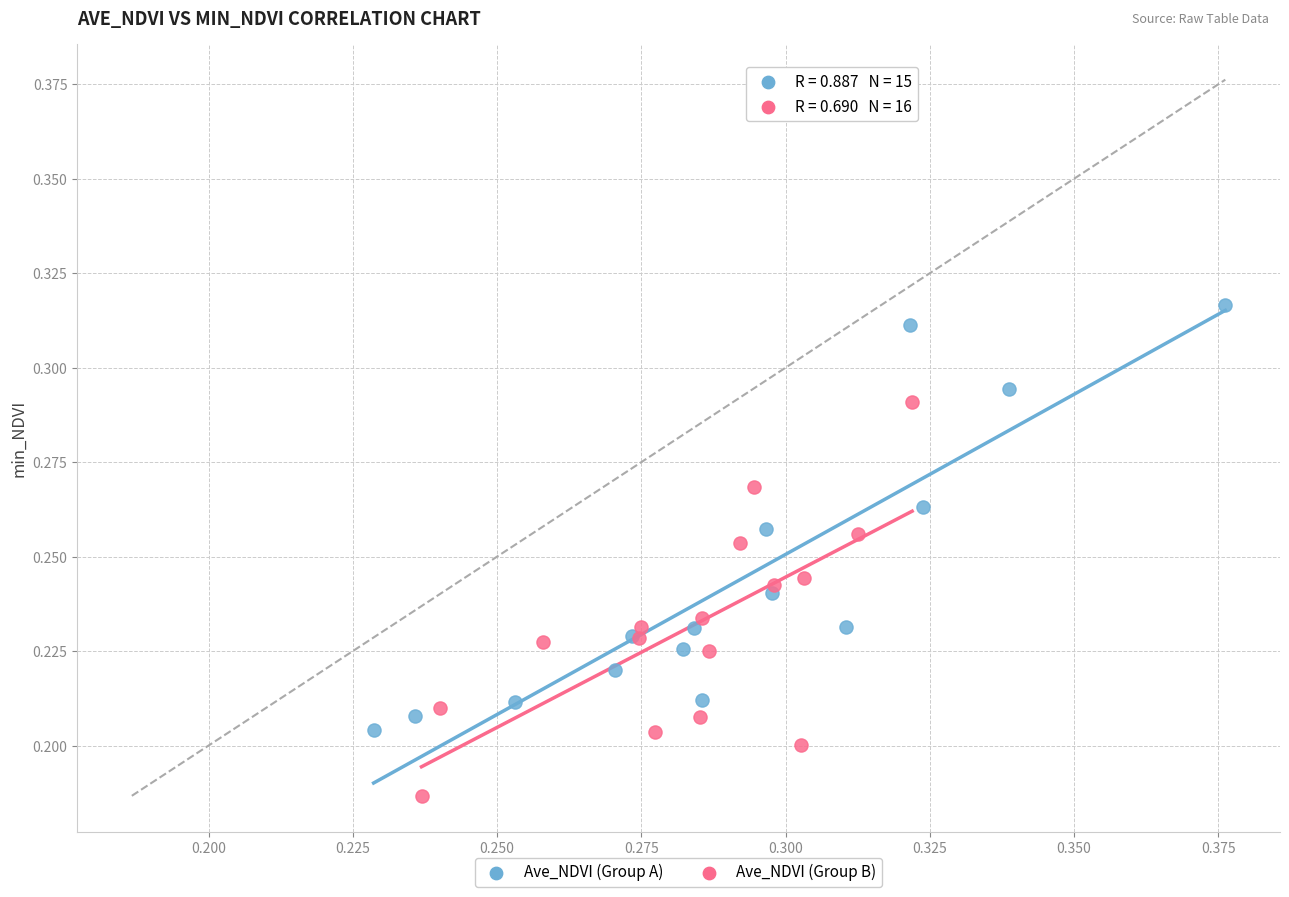

Which series contains the highest Y value?

Ave_NDVI (Group A)